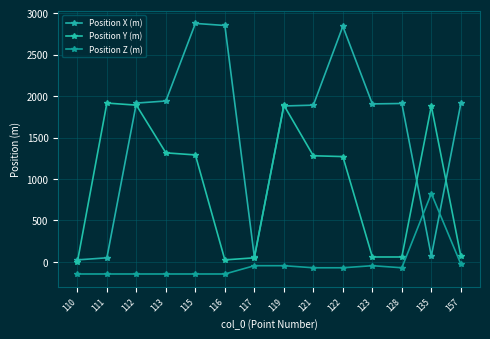

Which label corresponds to the smallest value in the chart?

110